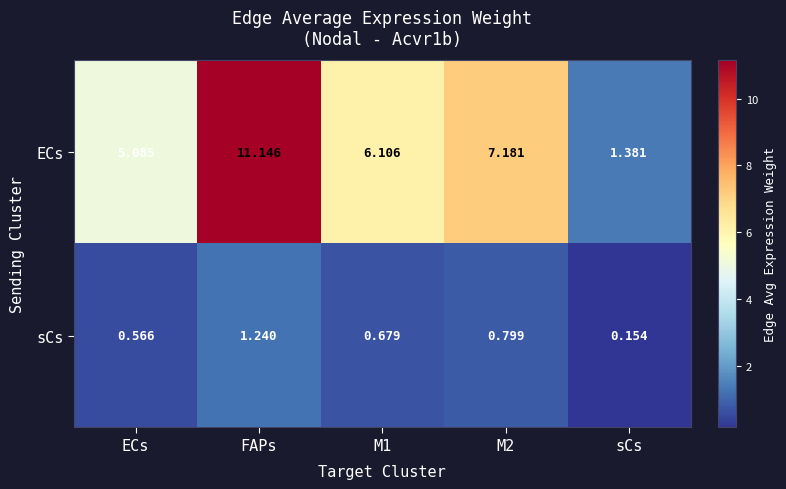

Where does the ECs series first go above 6?

FAPs